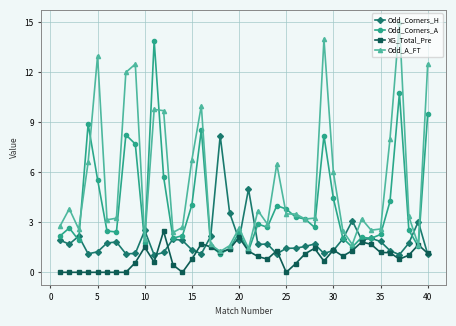

What are all the series names shown in the legend?

Odd_Corners_H, Odd_Corners_A, XG_Total_Pre, Odd_A_FT